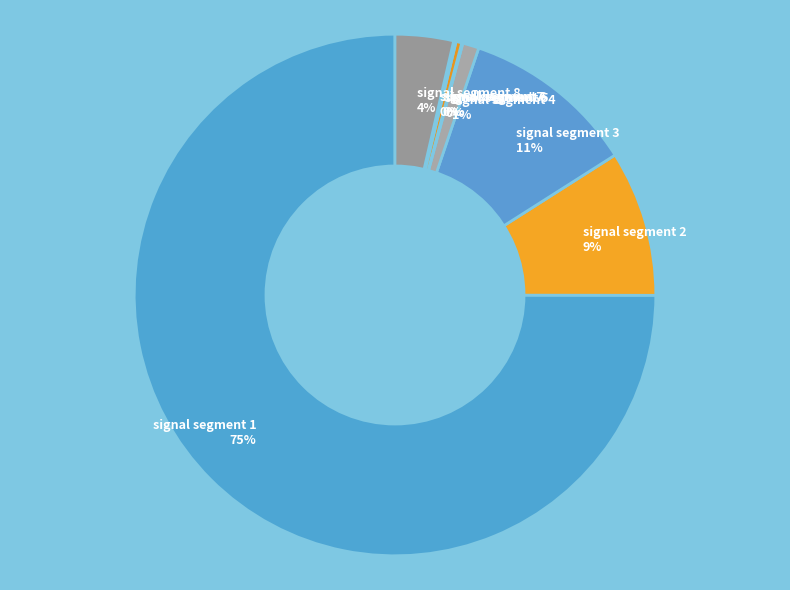

Which category has the biggest portion of the pie?

signal segment 1